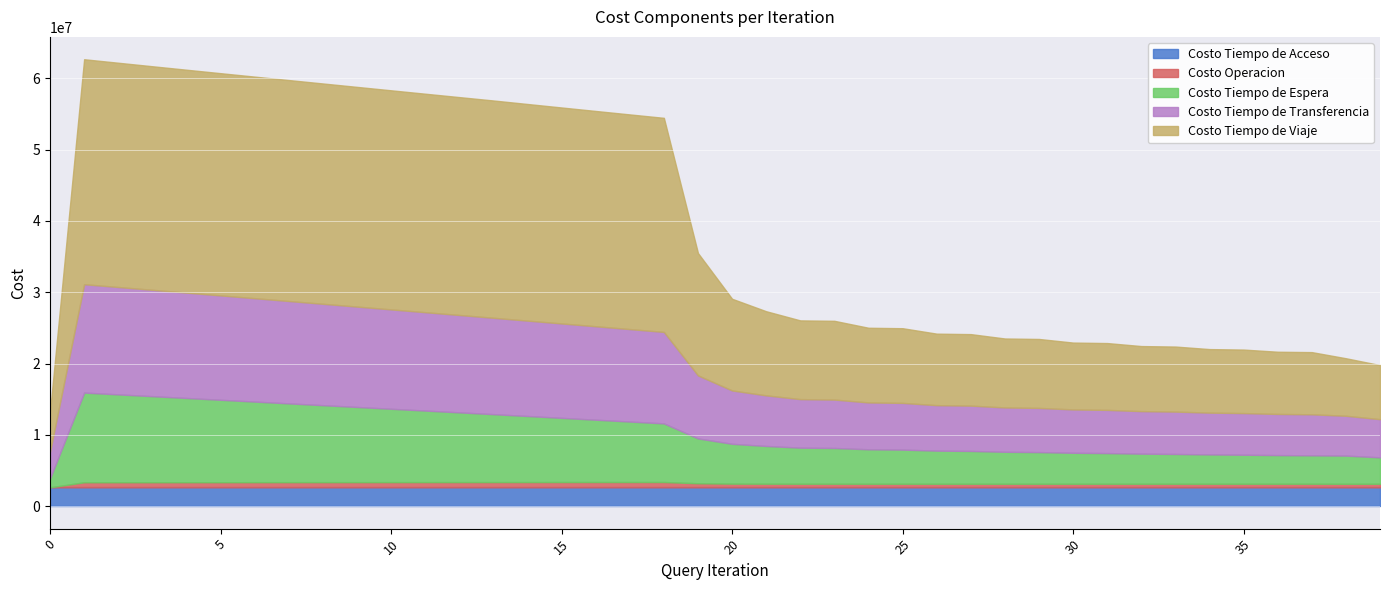

True or false: Costo Operacion has more than 1 points higher than both neighbors.

True